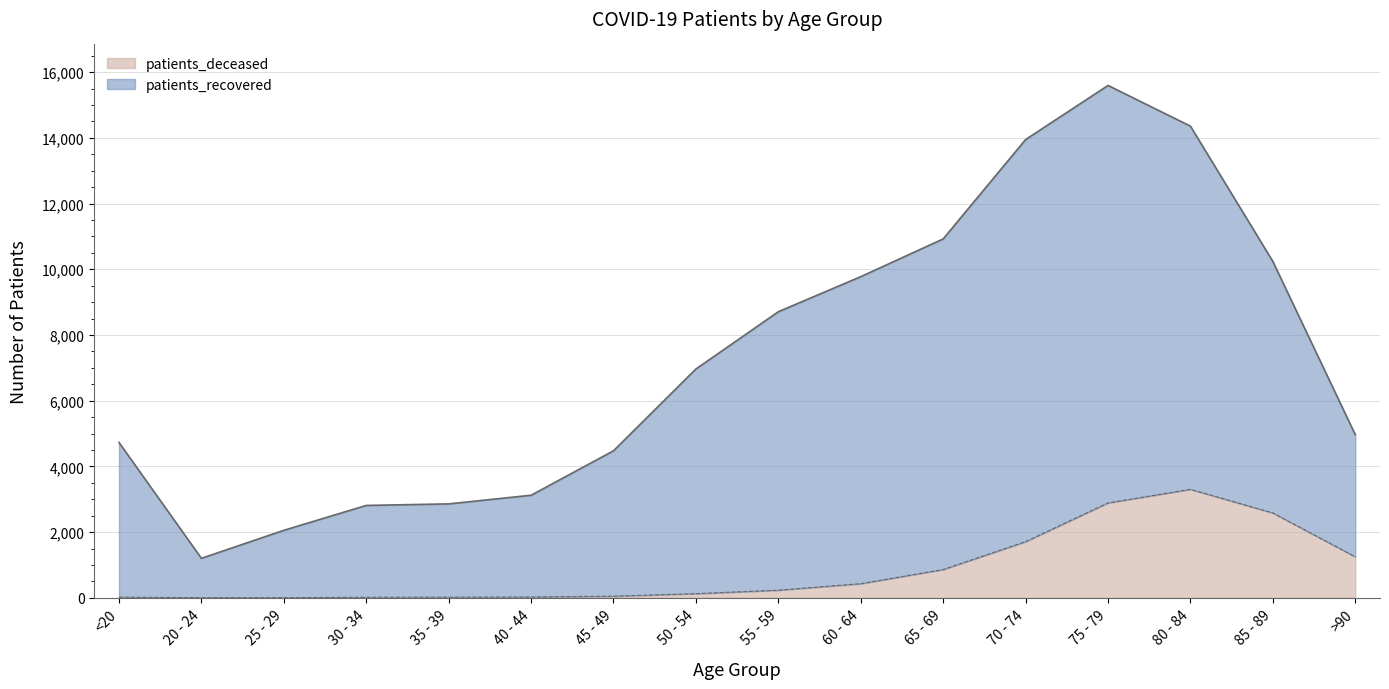

What is the sum of all patients_deceased values?

13510